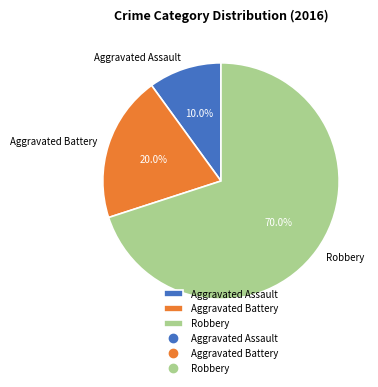

Which has a higher value, Robbery or Aggravated Assault?

Robbery